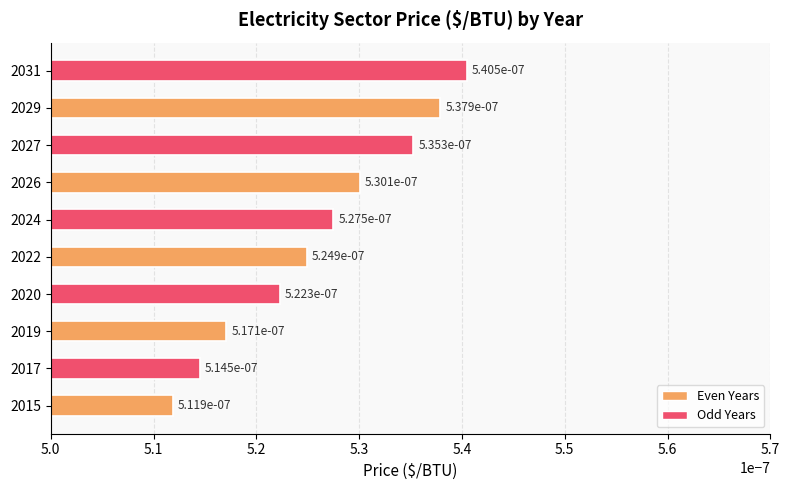

At which category does the chart reach its minimum across all series?

2015